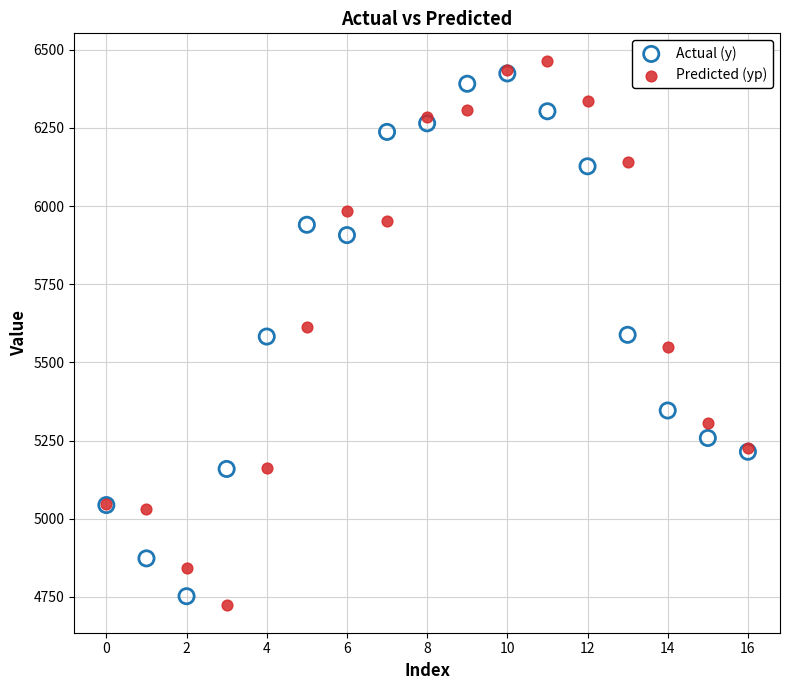

Which series has the largest Y range (max minus min)?

Predicted (yp)